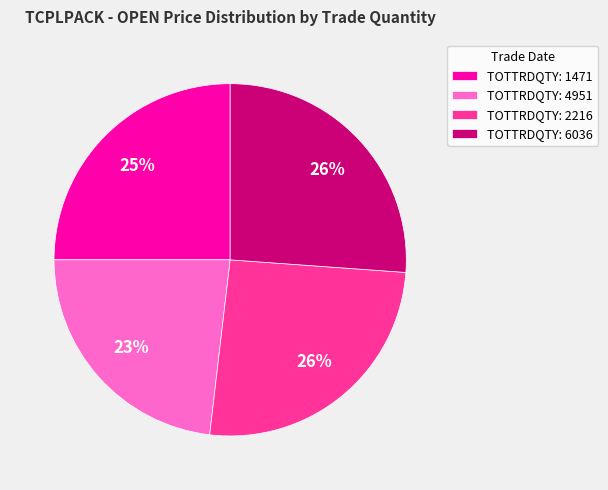

Is it true that TOTTRDQTY: 1471 is 25% of the pie?

True